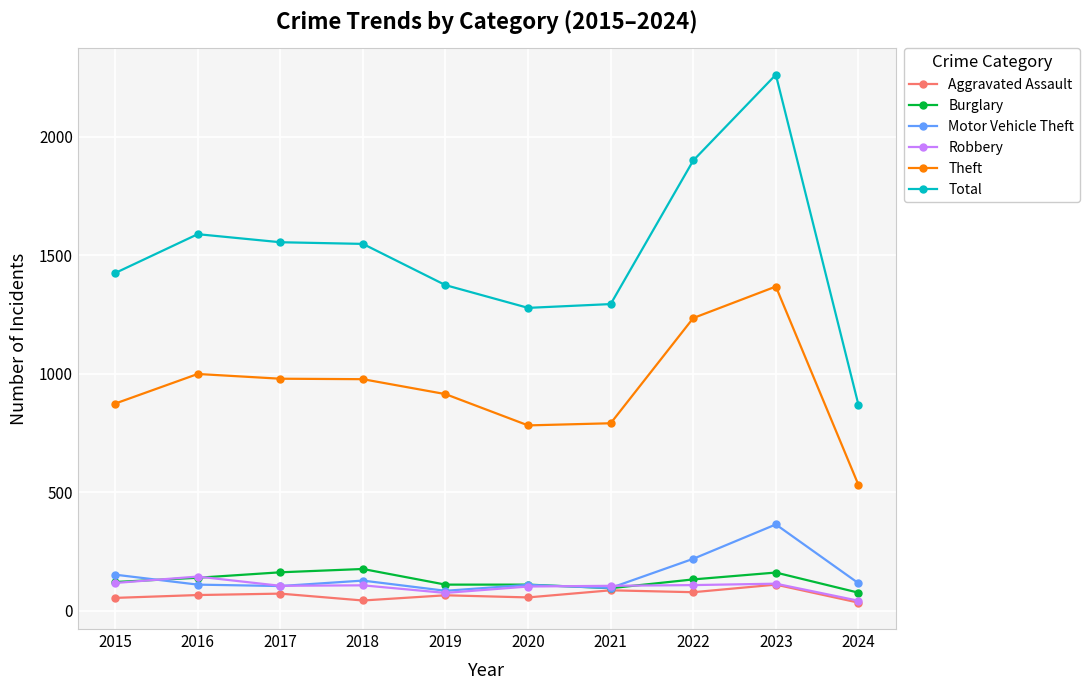

What is the total value across all series at 2021?

2467